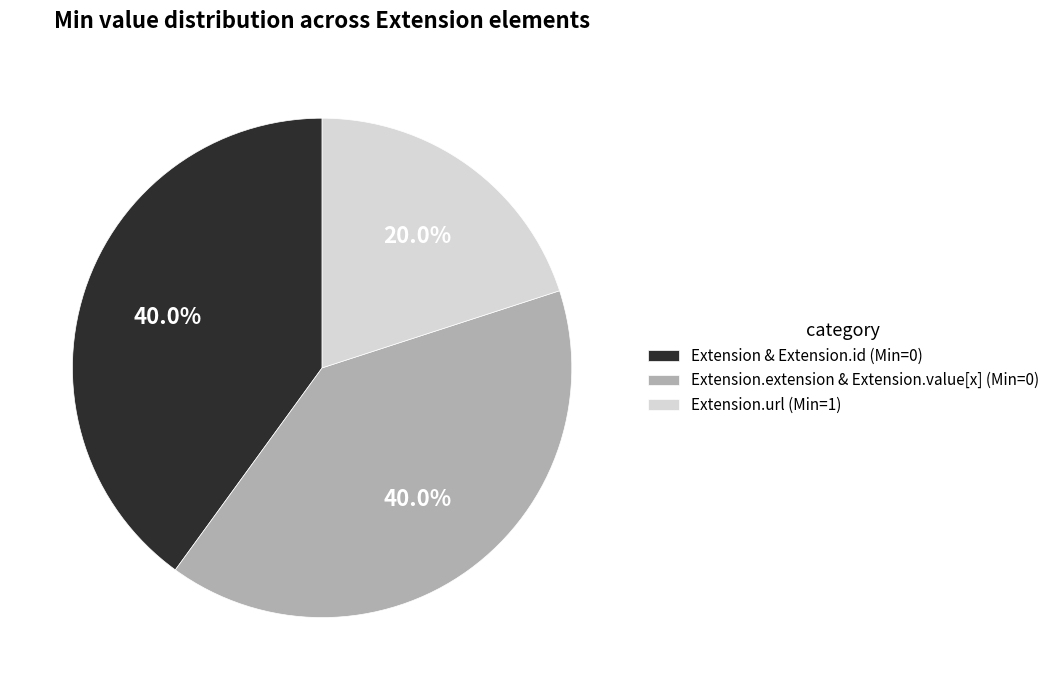

Is there a majority slice in this chart?

No